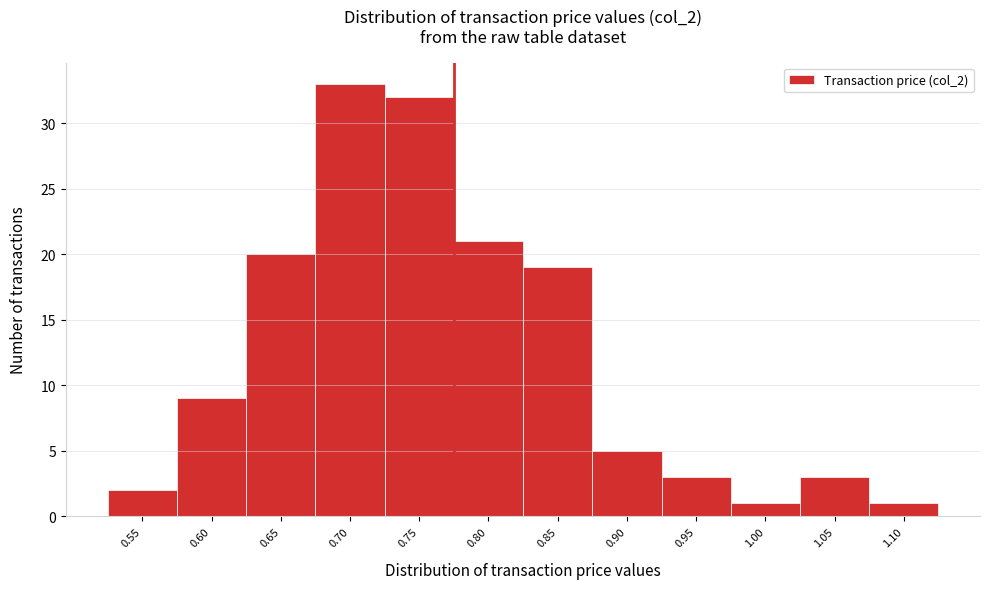

Reading right to left, transcribe all the data shown in this chart.

1	3	1	3	5	19	21	32	33	20	9	2